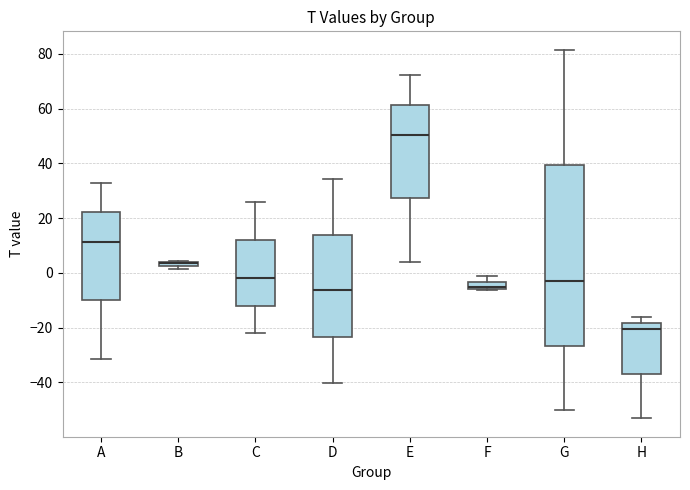

Where is the lower edge of the box for F on the y-axis? The values are not printed on the chart, so give them approximately, as read against the axis.

-6